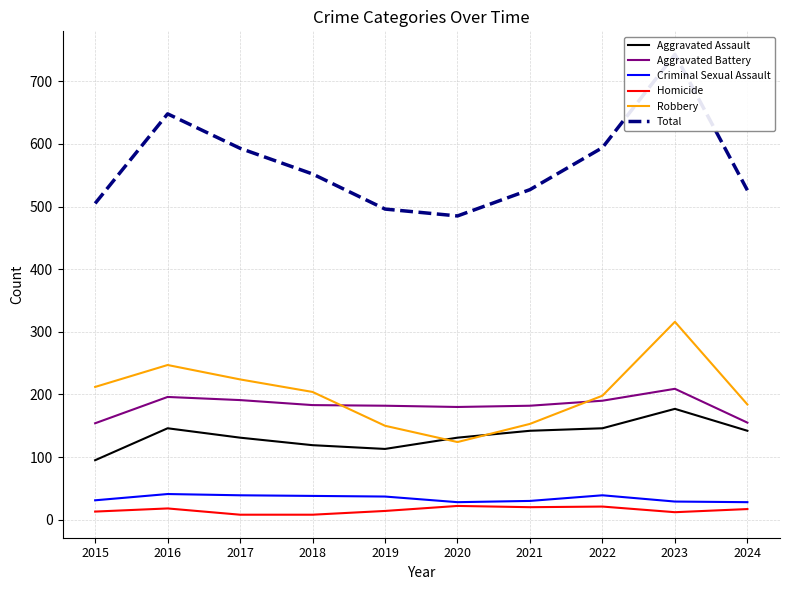

How many interior local valleys does the Homicide series have?

2